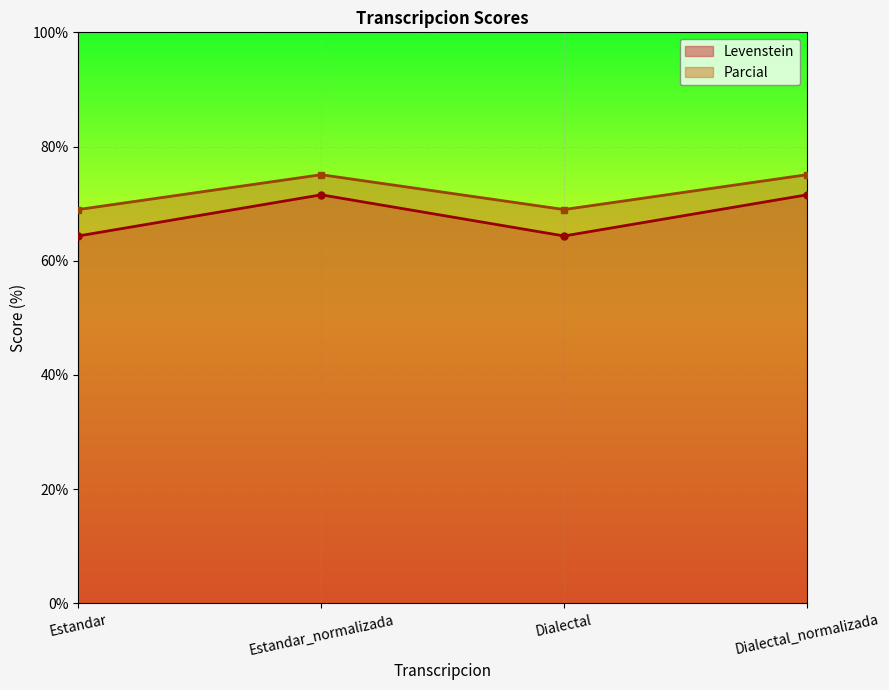

Which category has the highest value in the Parcial series?

Estandar_normalizada